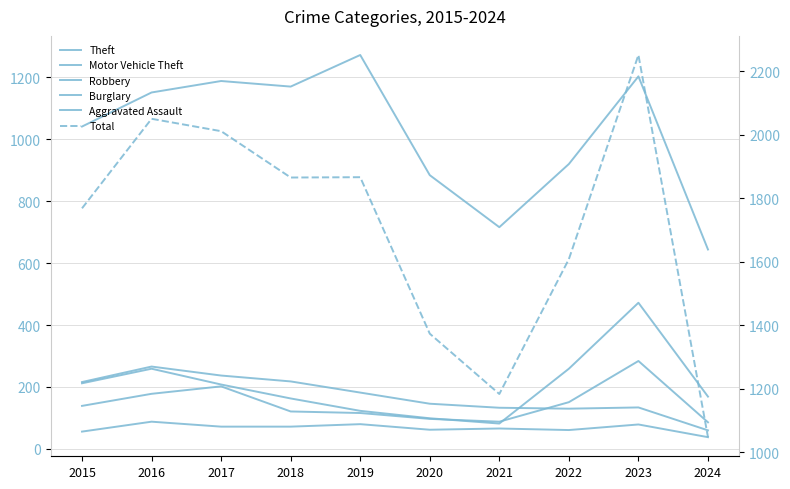

True or false: Theft and Robbery cross at least once.

False